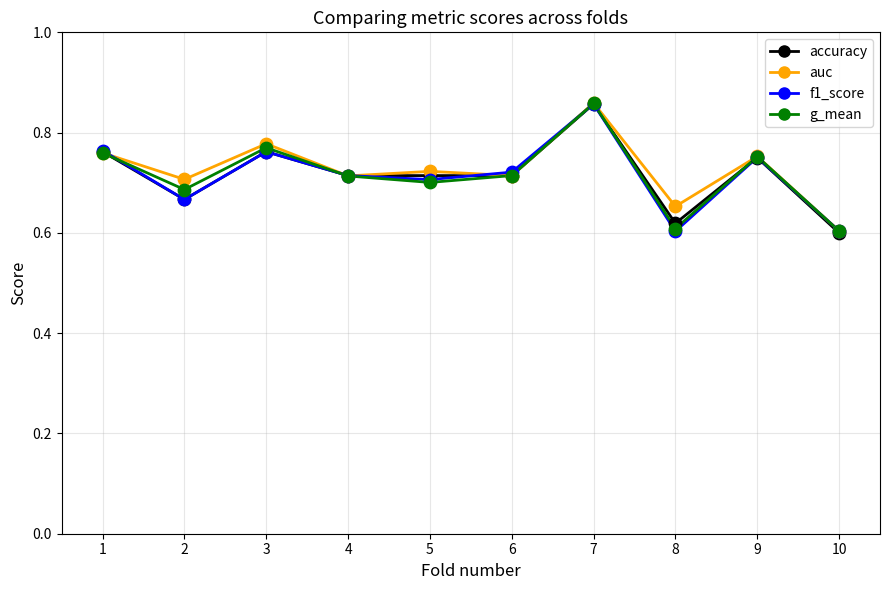

What are all the series names shown in the legend?

accuracy, auc, f1_score, g_mean